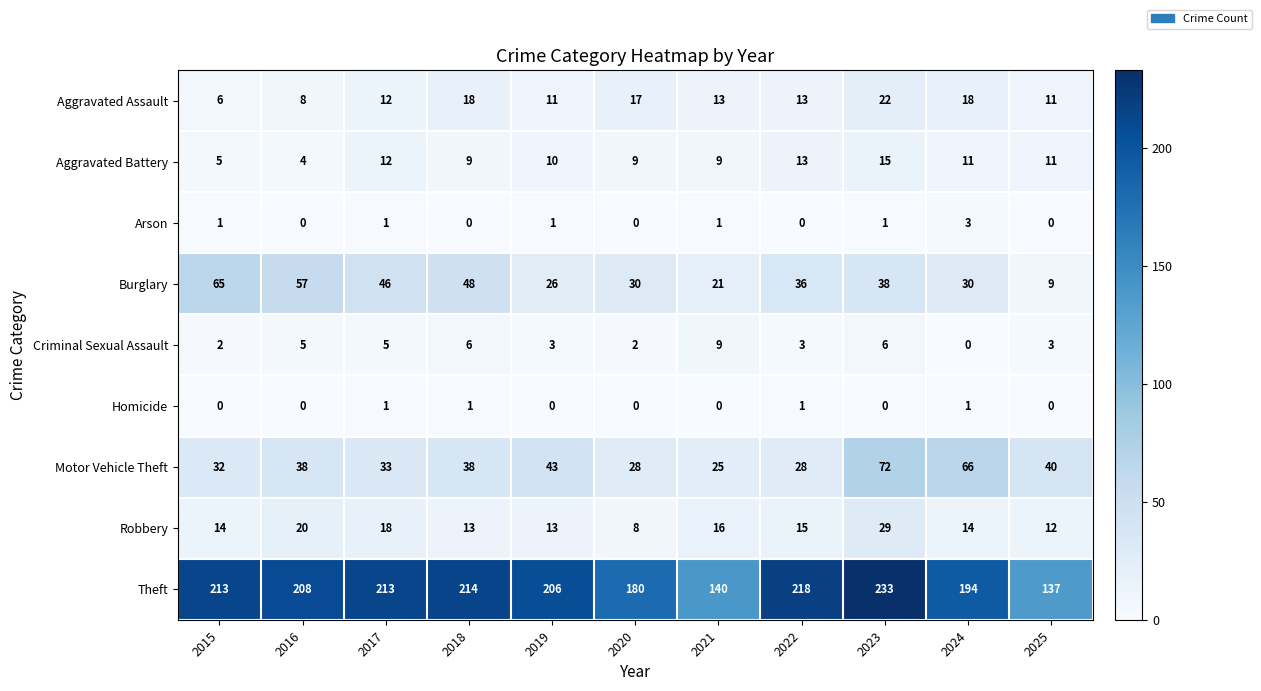

At which category does the chart reach its peak across all series?

2023